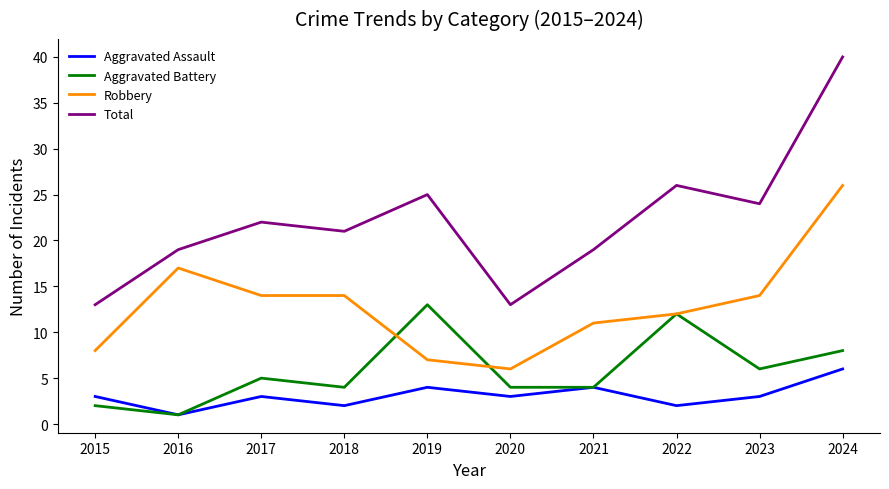

True or false: Aggravated Assault has a value of 6 at 2021.

False